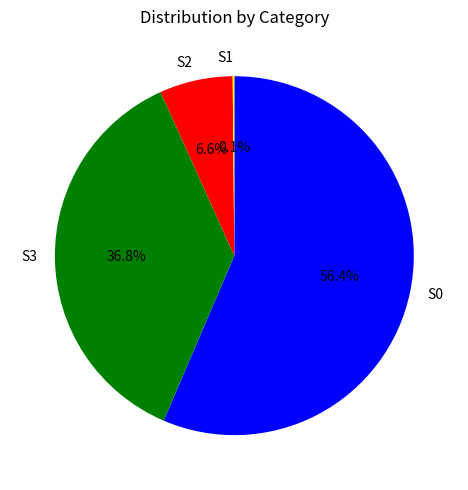

Do S3 and S0 together represent more than half of the pie?

Yes